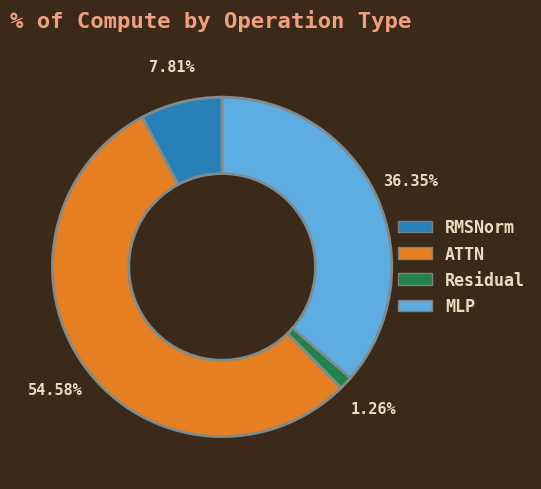

Combined, do ATTN and RMSNorm account for over 50%?

Yes